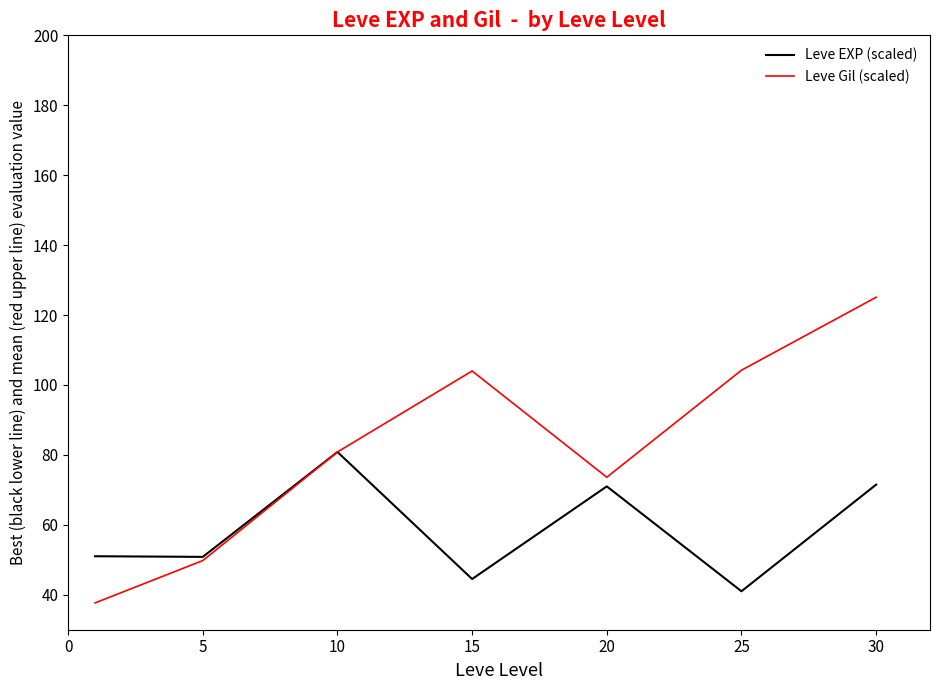

Which series has the widest spread of values?

Leve Gil (scaled)